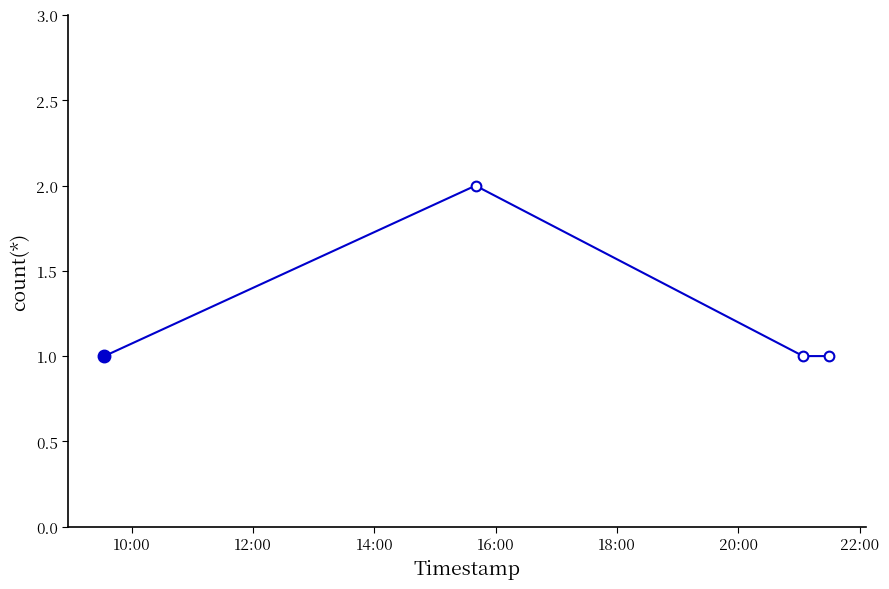

How many points are higher than both their immediate neighbors (excluding endpoints)?

1